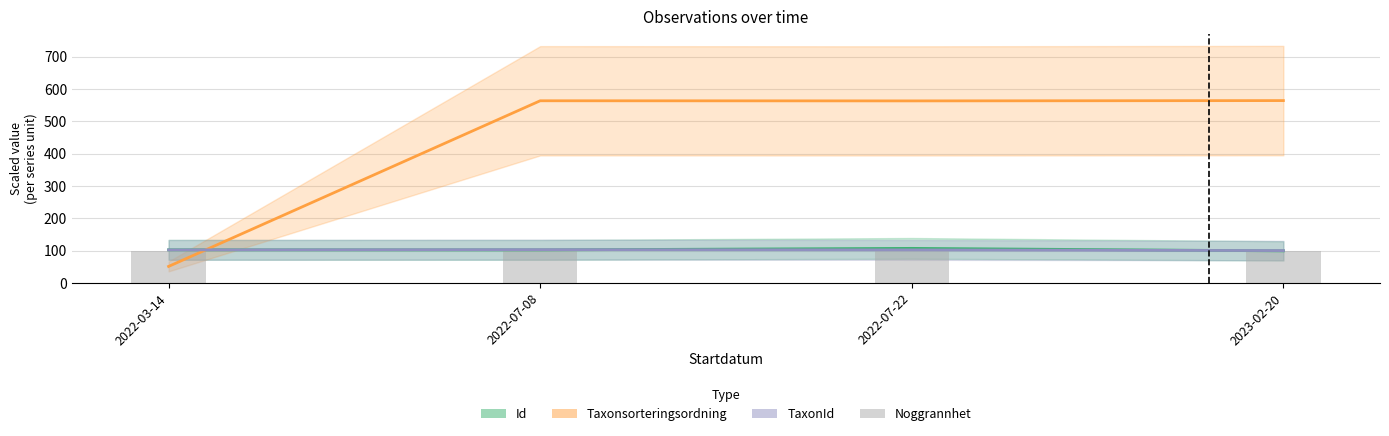

At which label is Taxonsorteringsordning closest to 307?

2022-03-14